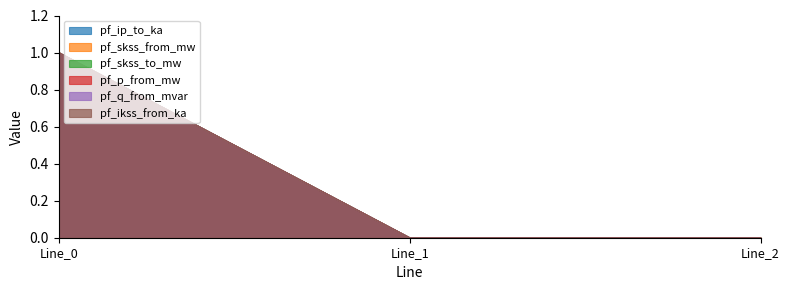

How many values in the pf_skss_to_mw series exceed 0?

2